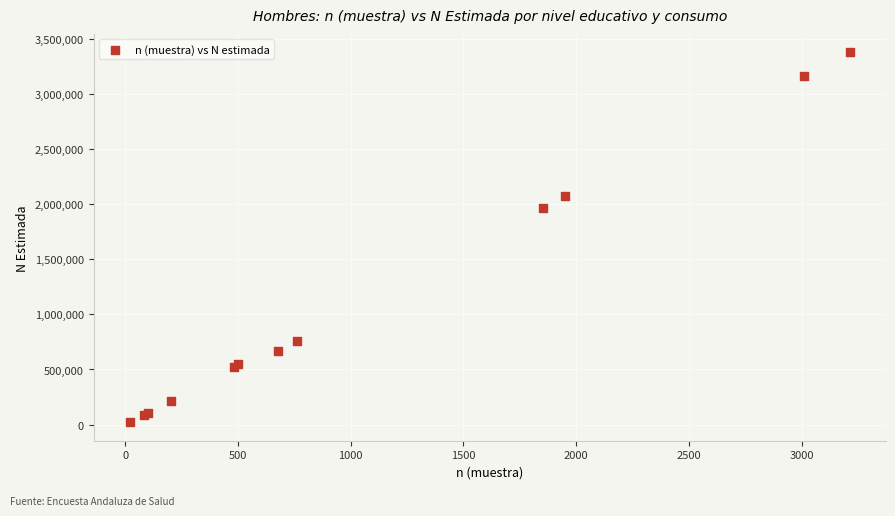

What Y value in the scatter plot is closest to 1699519?

1969394